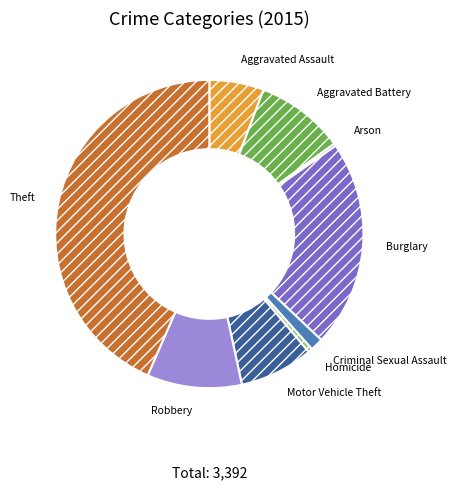

Which category has the biggest portion of the pie?

Theft